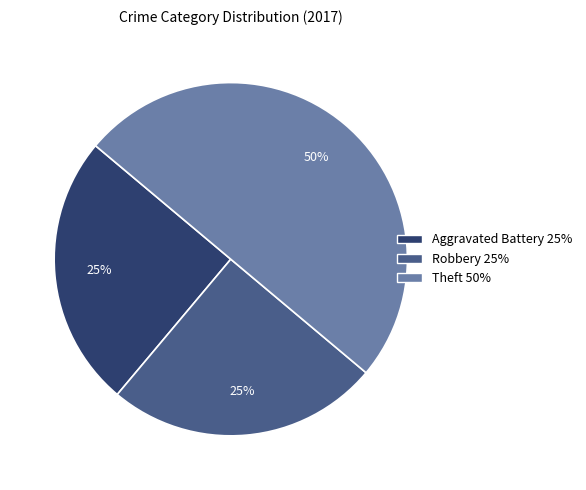

To the nearest percent, what is the difference between the largest and smallest slice percentages?

25%